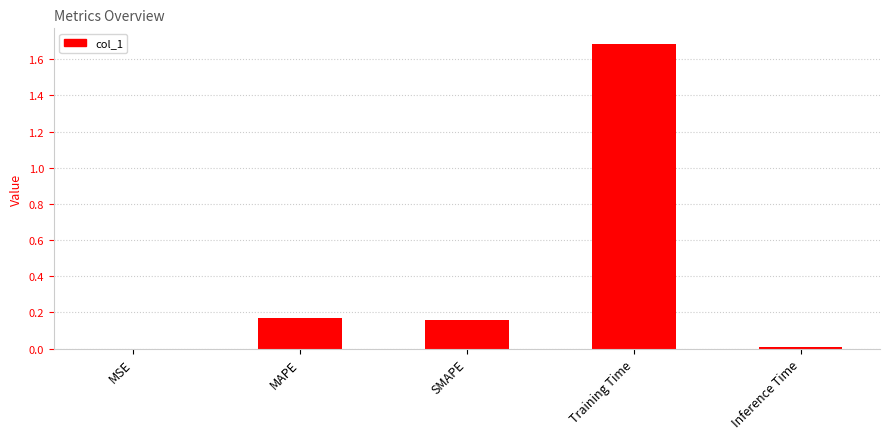

What is the approximate value at Training Time?

1.7